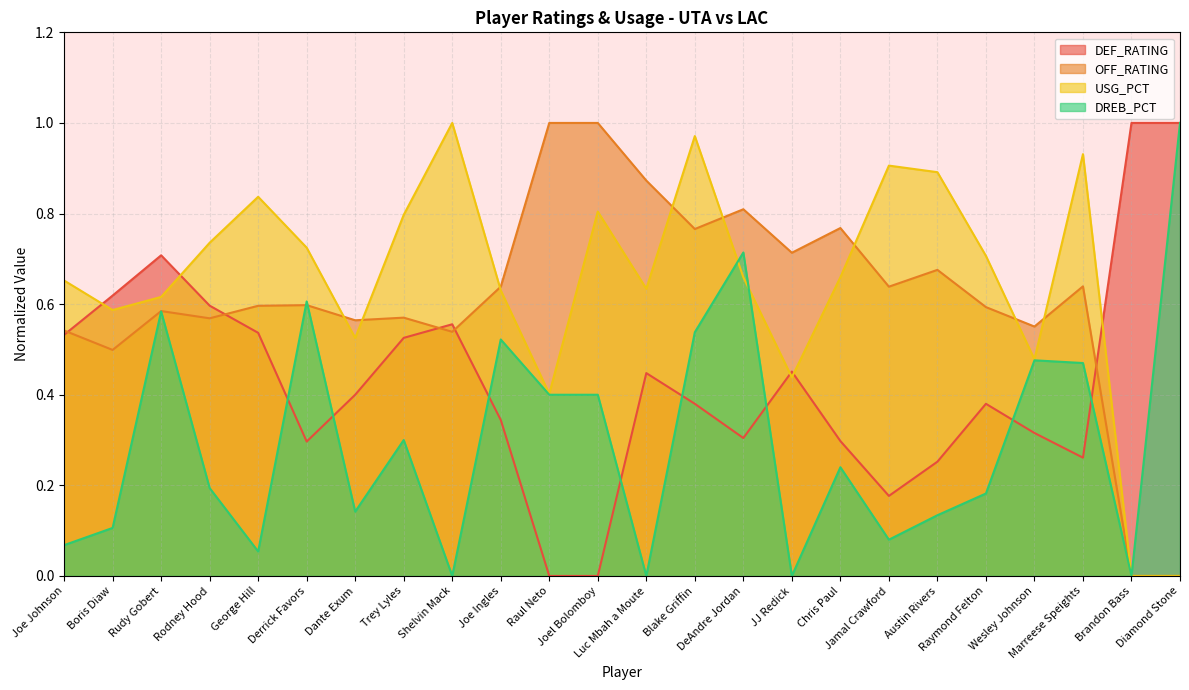

What is the approximate value of USG_PCT at Marreese Speights?

0.9